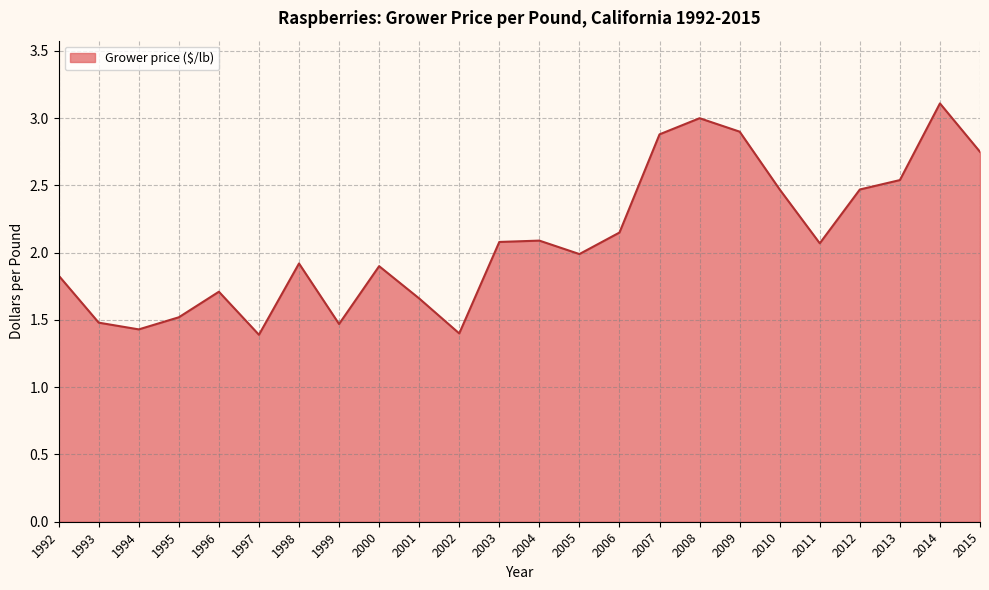

Which category has the highest value across all series?

2014